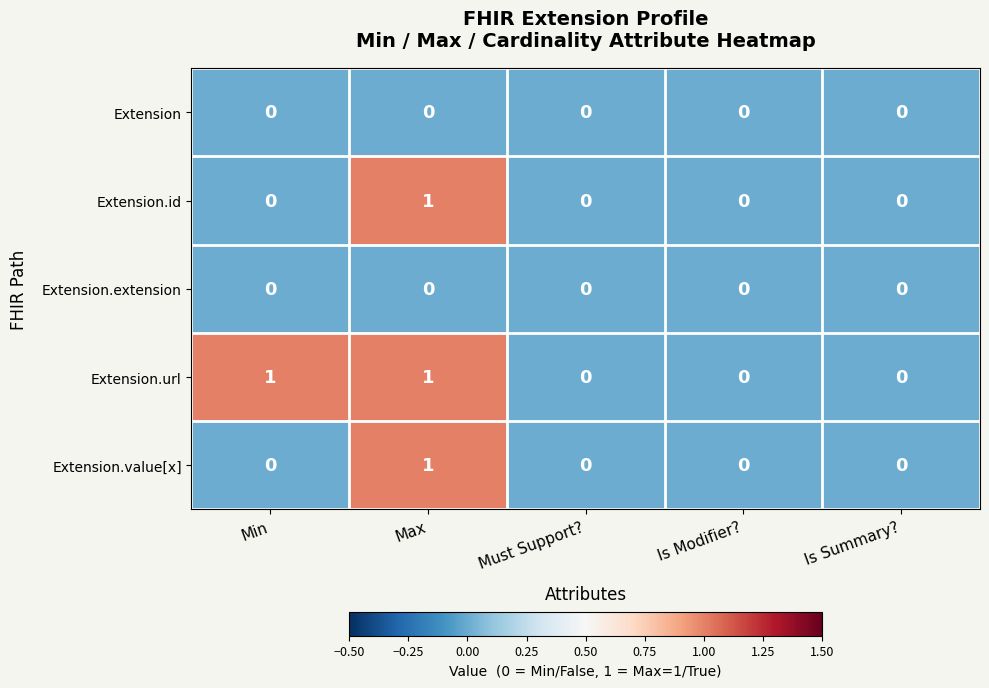

At which label does Extension.value[x] reach its peak?

Max